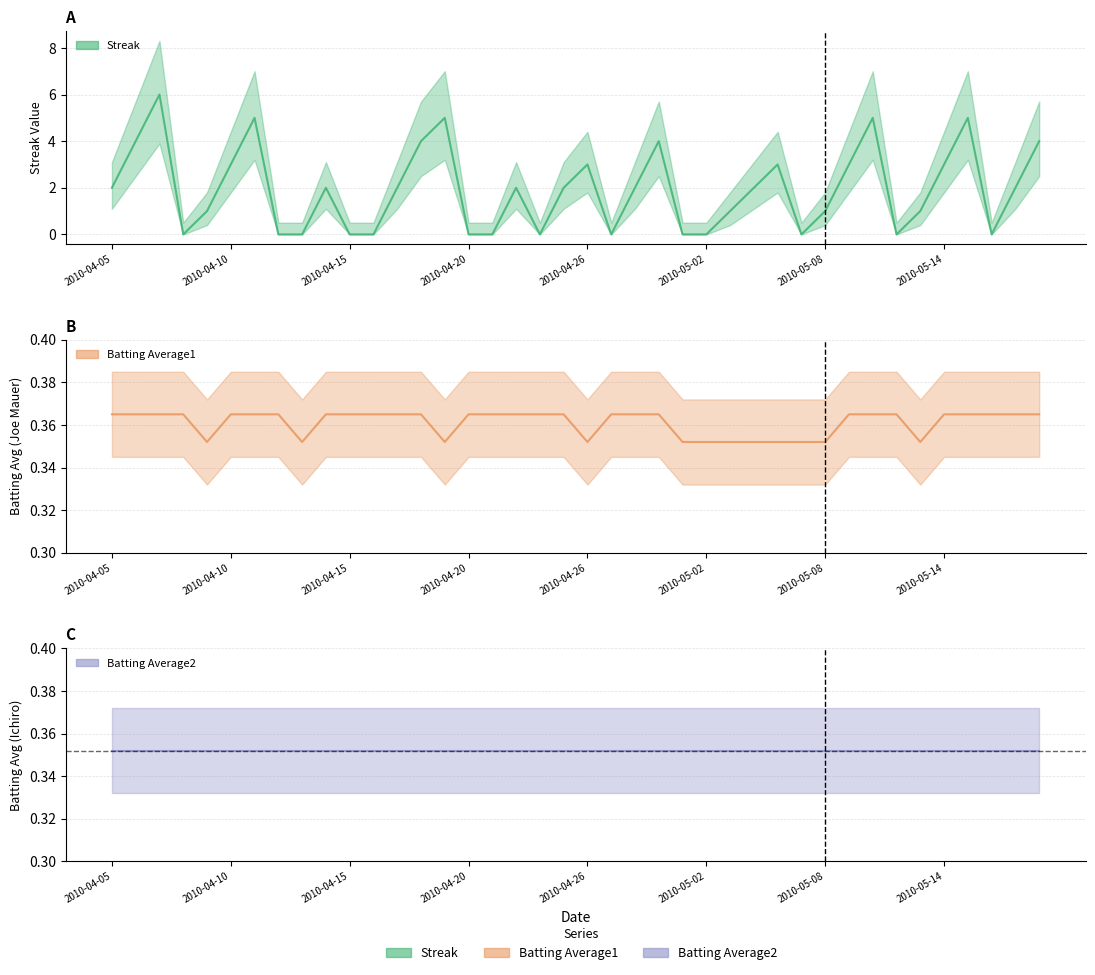

At how many categories does at least one series exceed 0?

40